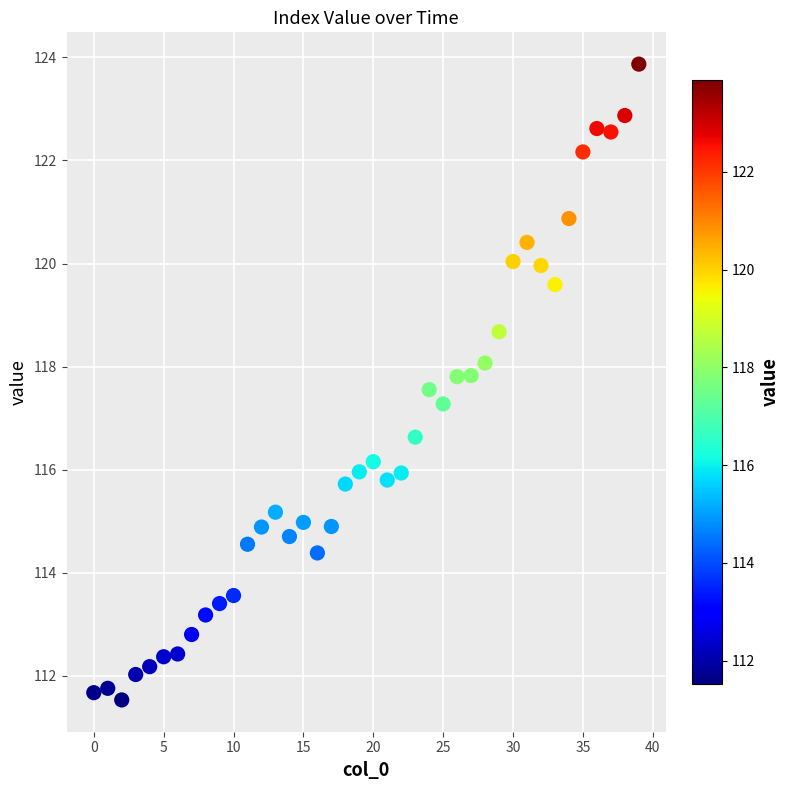

What is the range of Y values (max minus min)?

12.3